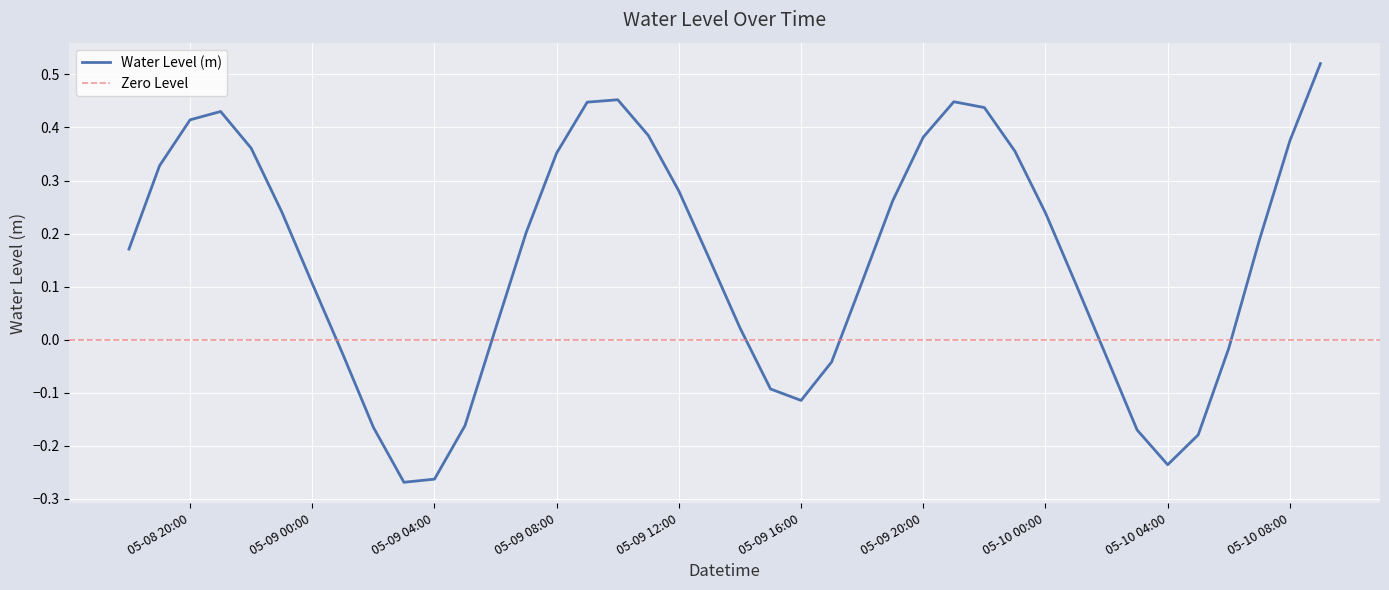

True or false: the data shows 0.3 at 2025-05-09 07:00:00.

False